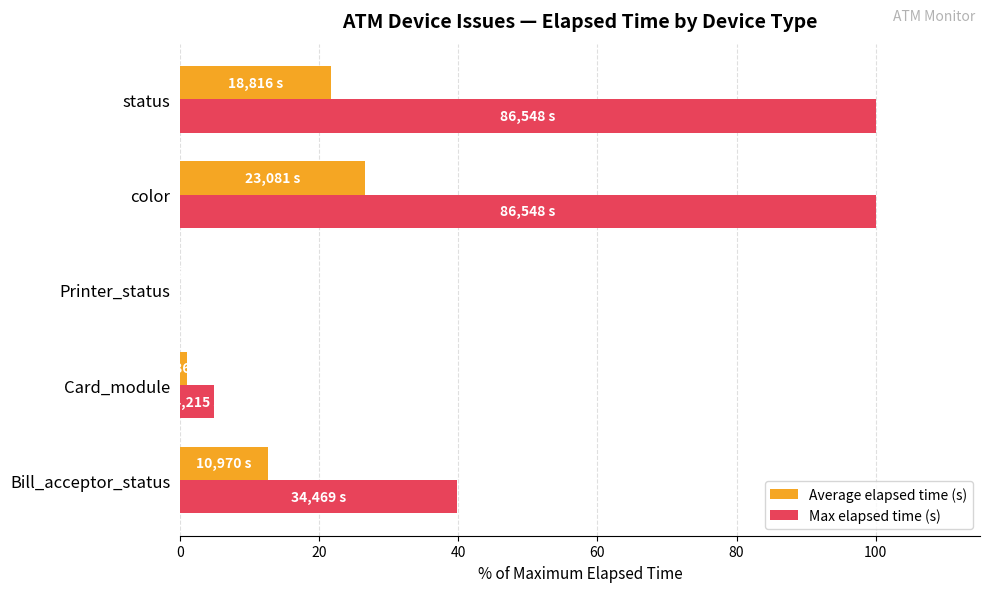

At which category is the sum across all series the highest?

color